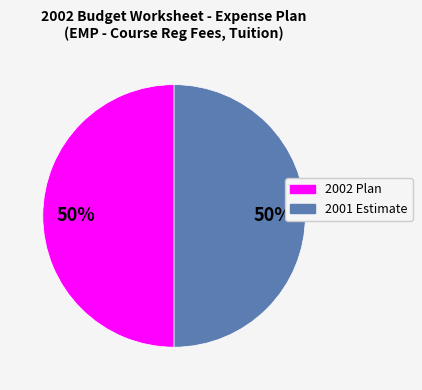

Do 2002 Plan and 2001 Estimate together represent more than half of the pie?

Yes